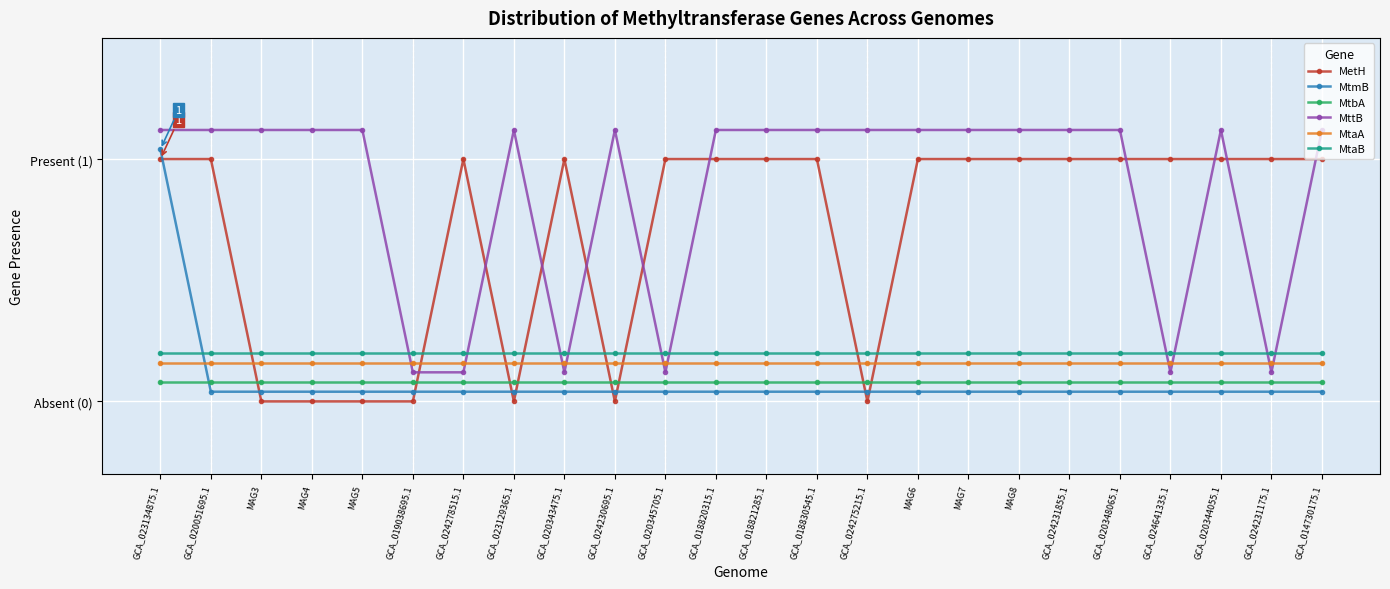

Which series has the largest range (max minus min)?

MetH